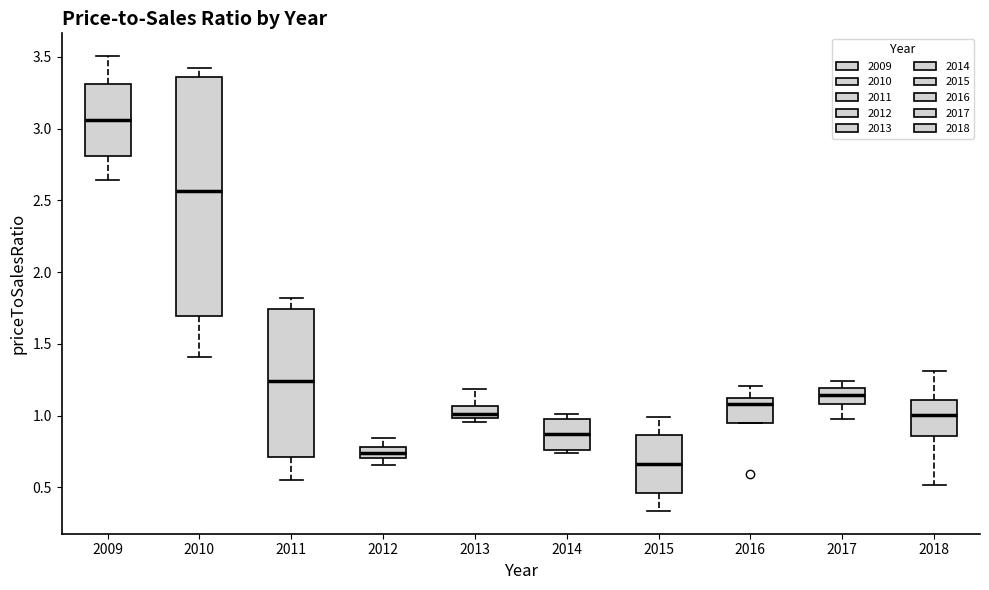

Reading left to right, transcribe this box plot: for each box, give where its median line is, the range the box spans, and where its two whiskers end, as read against the y-axis. The values are not printed on the chart, so give them approximately, as read against the axis.

2009: median 3.05, box 2.80 to 3.30, whiskers 2.65 to 3.50
2010: median 2.55, box 1.70 to 3.35, whiskers 1.40 to 3.40
2011: median 1.25, box 0.70 to 1.75, whiskers 0.55 to 1.80
2012: median 0.75, box 0.70 to 0.80, whiskers 0.65 to 0.85
2013: median 1.00 (just above the box's lower edge), box 1.00 to 1.05, whiskers 0.95 to 1.20
2014: median 0.85, box 0.75 to 1.00, whiskers 0.75 (just below the box's lower edge) to 1.00 (just above the box's upper edge)
2015: median 0.65, box 0.45 to 0.85, whiskers 0.35 to 1.00
2016: median 1.10 (just below the box's upper edge), box 0.95 to 1.10, whiskers 0.95 to 1.20
2017: median 1.15, box 1.10 to 1.20, whiskers 0.95 to 1.25
2018: median 1.00, box 0.85 to 1.10, whiskers 0.50 to 1.30